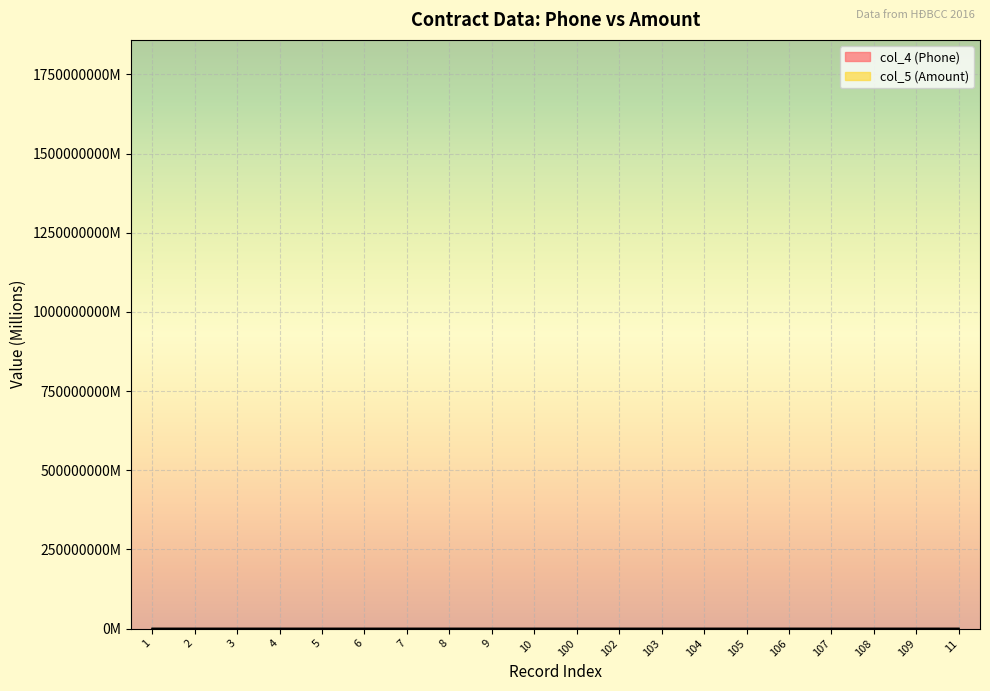

The col_4 (Phone) series shows 942.6 at 108. True or false?

True